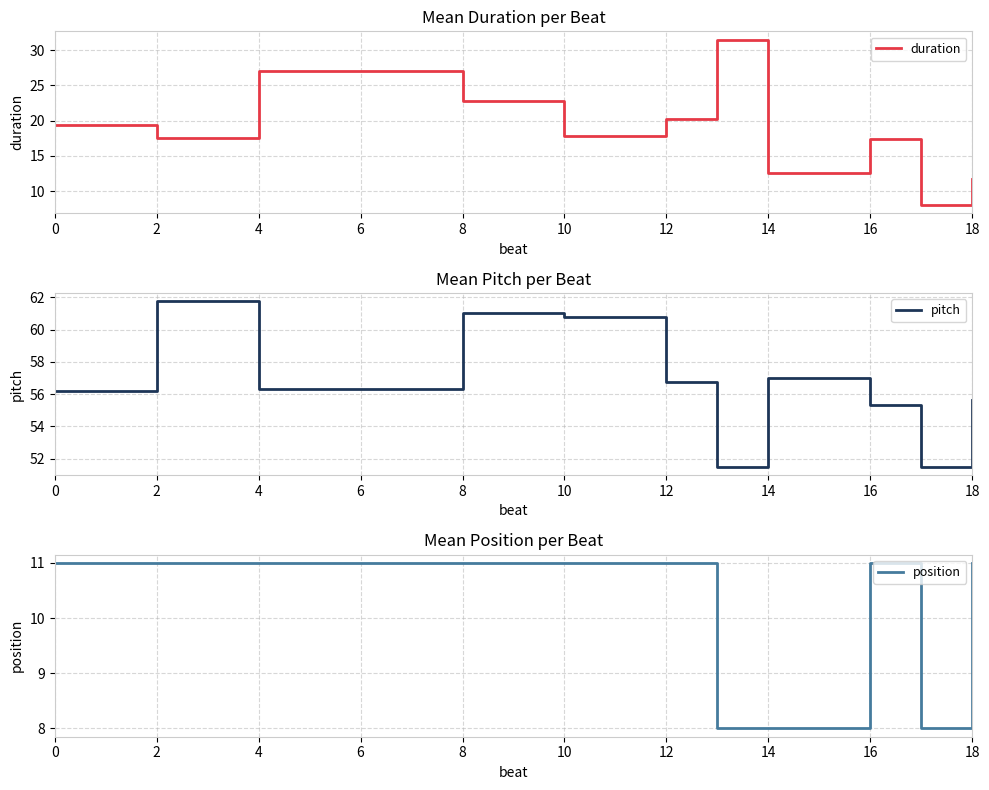

At which category does the chart reach its peak across all series?

2